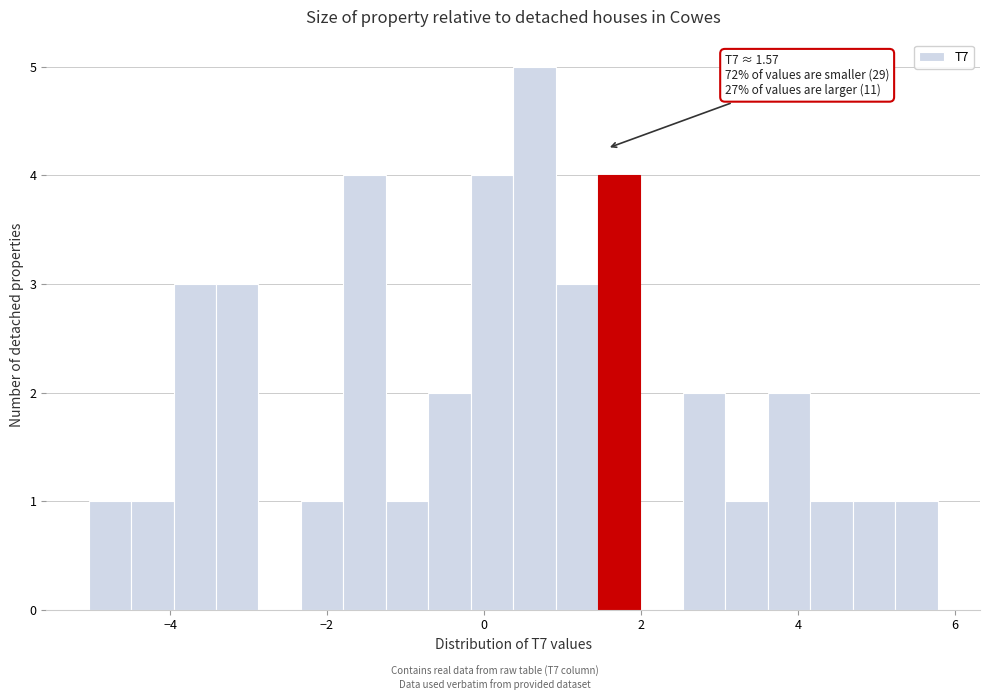

Around what value on the x-axis is the tallest bar? Give the approximate position of its centre, as read against the axis.

0.6